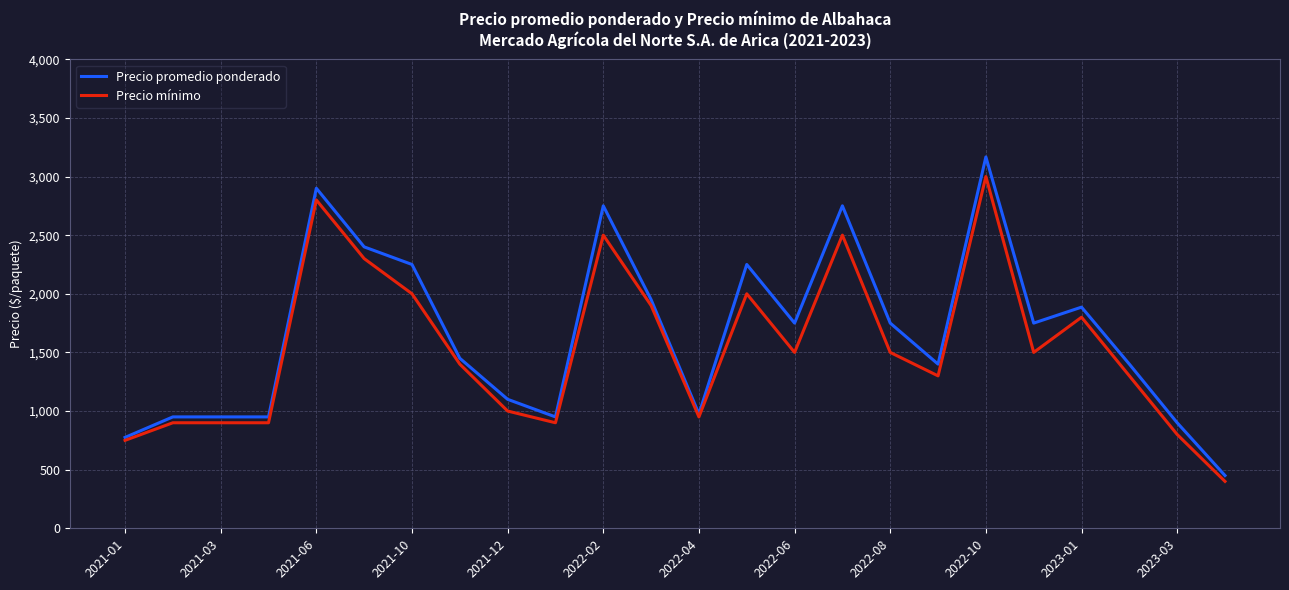

How many lines are shown in the chart?

2